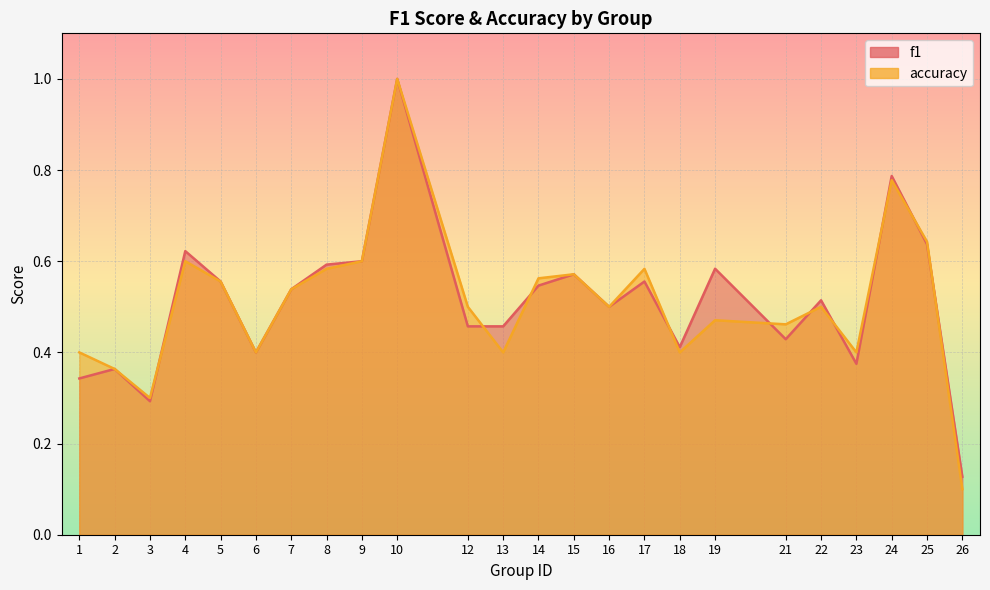

What is the maximum value shown in the chart?

1.0